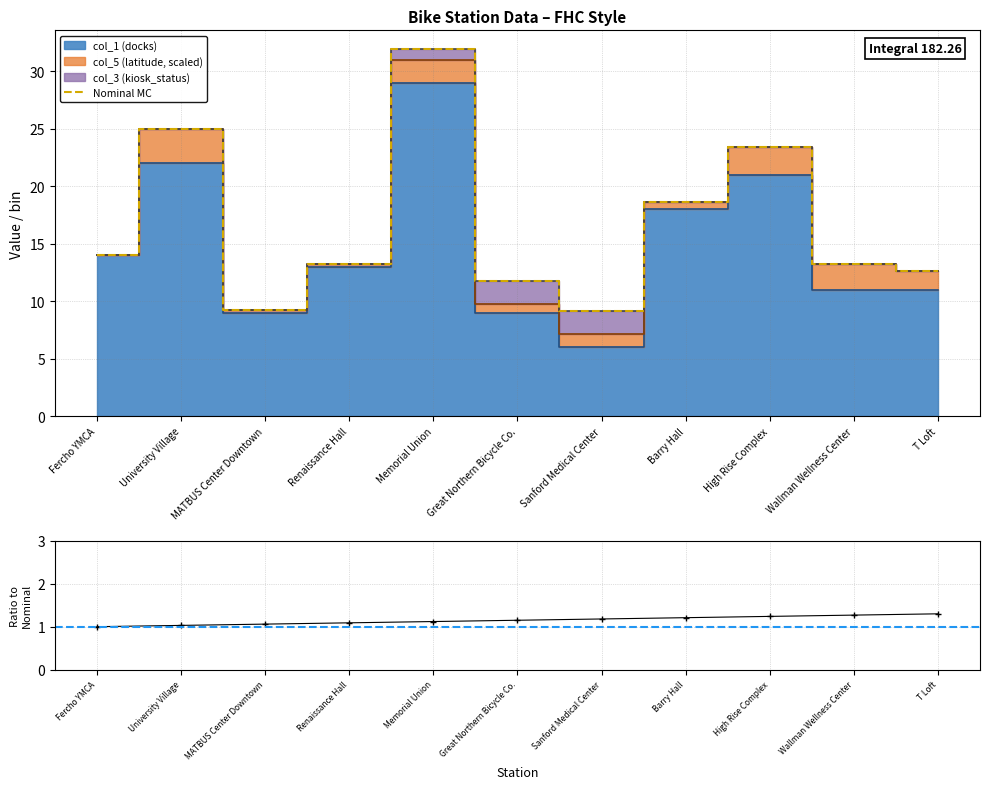

True or false: Nominal MC has a value of 36.0 at High Rise Complex.

False